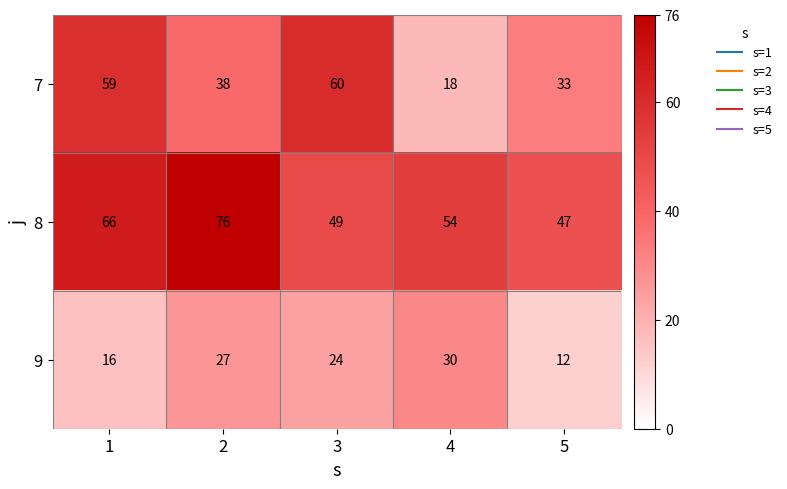

The value of 9 at 5 is 12. True or false?

True